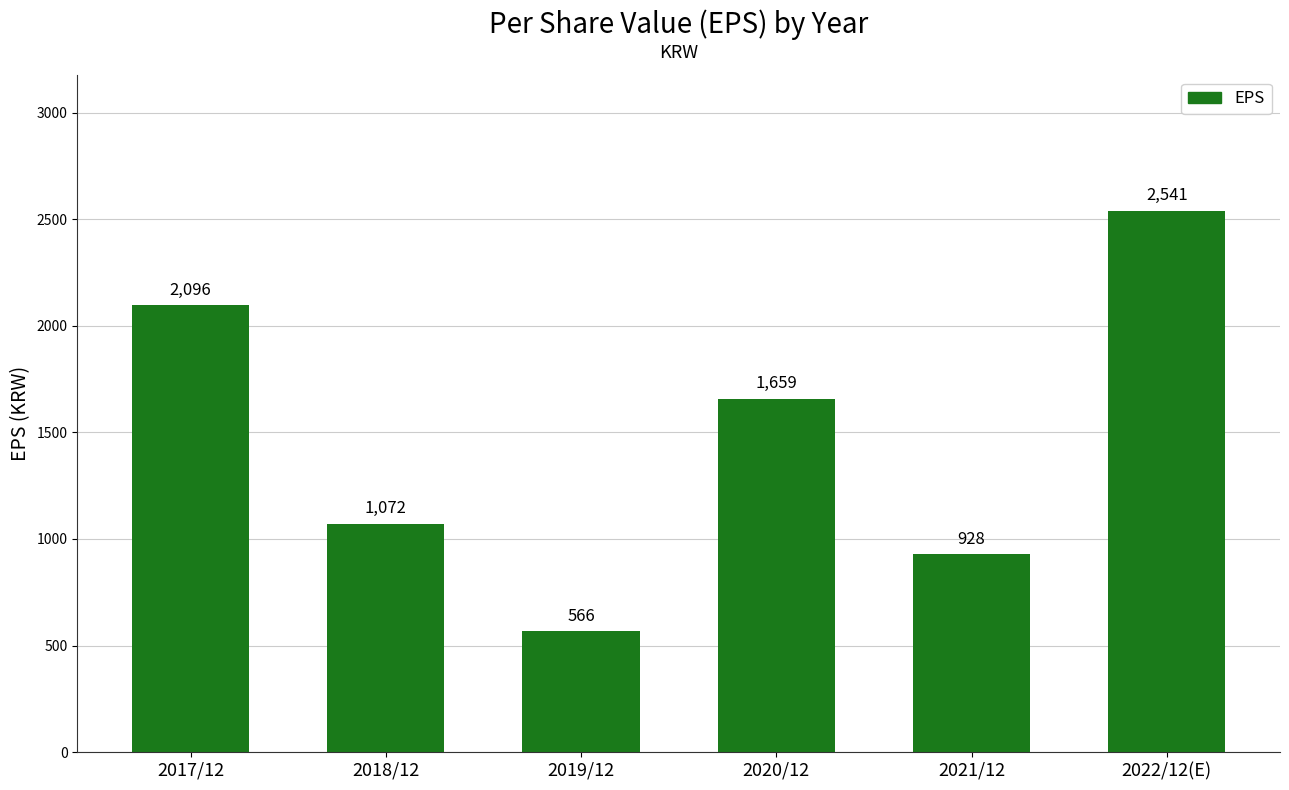

Reading left to right, list all the values displayed in this chart.

2096	1072	566	1659	928	2541